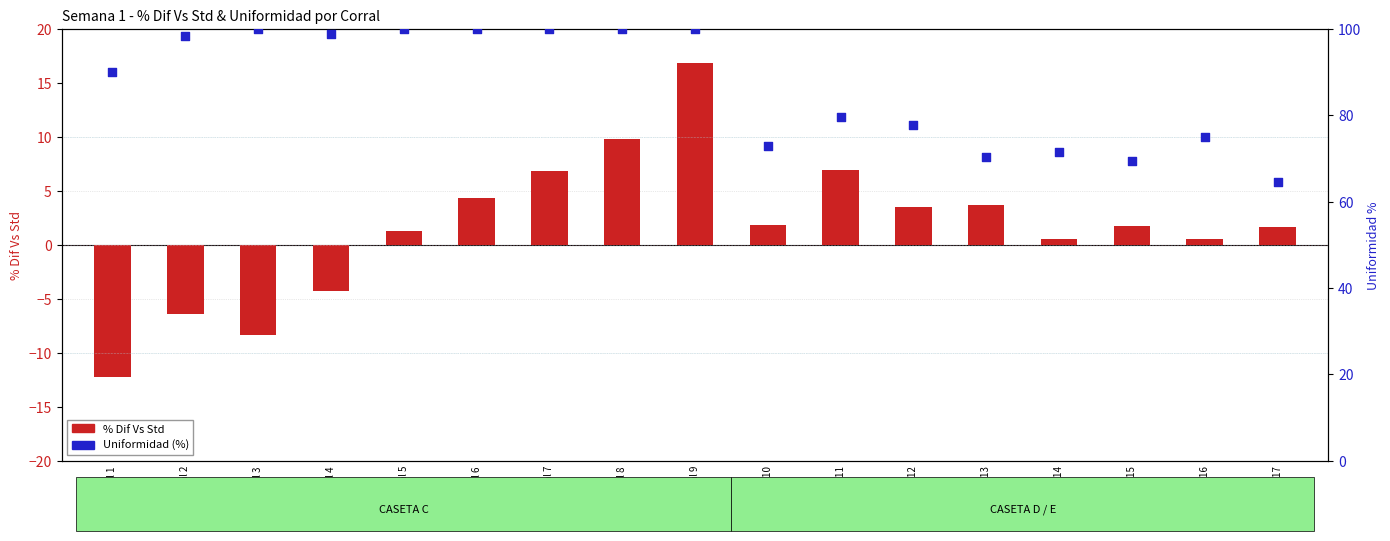

Which series contains the lowest Y value?

% Dif Vs Std